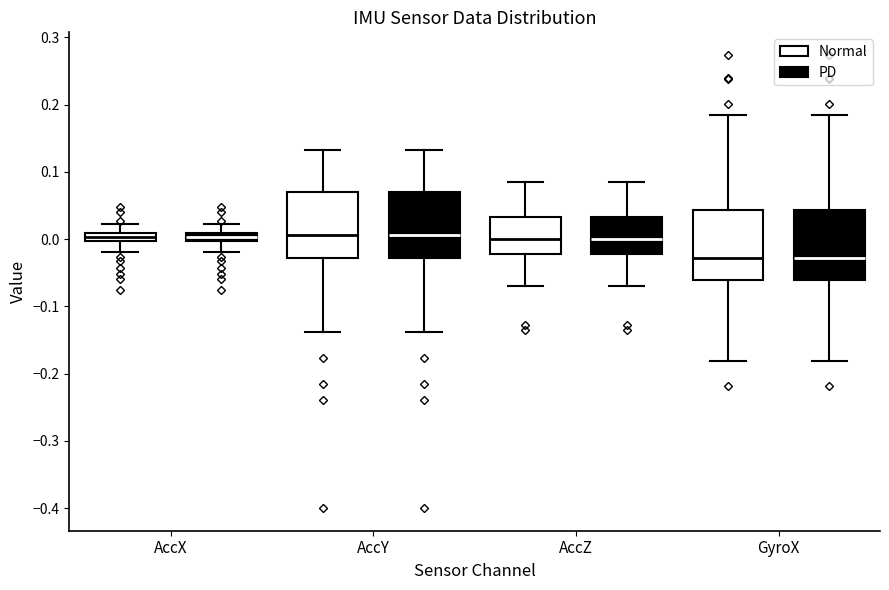

Where does the upper whisker of the box for AccX (Normal) end on the y-axis? The values are not printed on the chart, so give them approximately, as read against the axis.

0.02